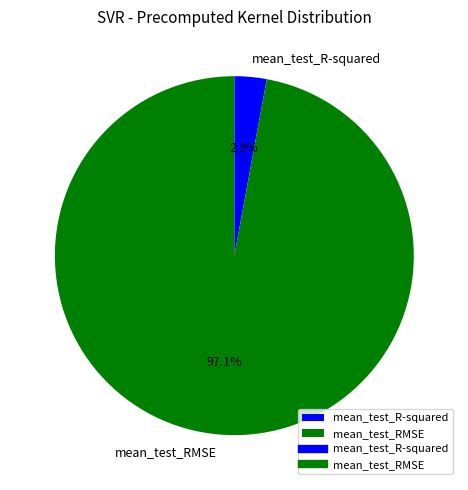

Does mean_test_R-squared represent more than half of the total?

No